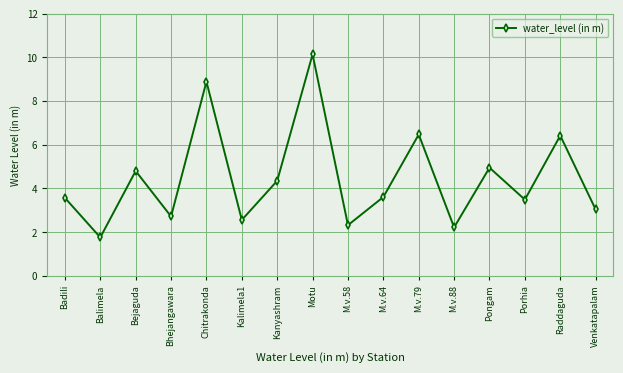

What is the ratio of the value at Motu to the value at Bhejangawara?

3.7